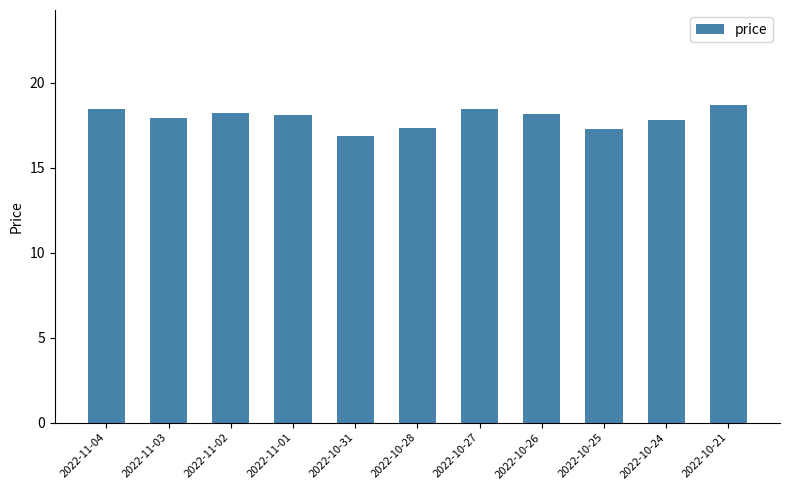

What is the sum of the values at 2022-11-01 and 2022-10-27?

36.6